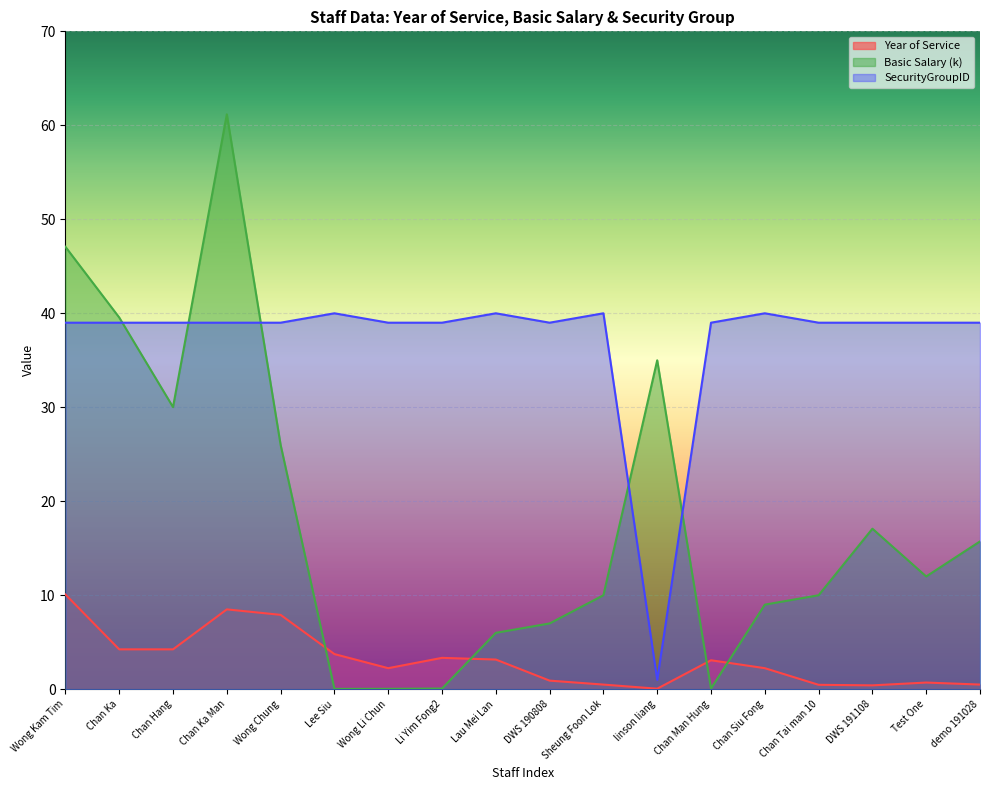

List the series in order of their overall mean, highest first.

SecurityGroupID, Basic Salary (k), Year of Service